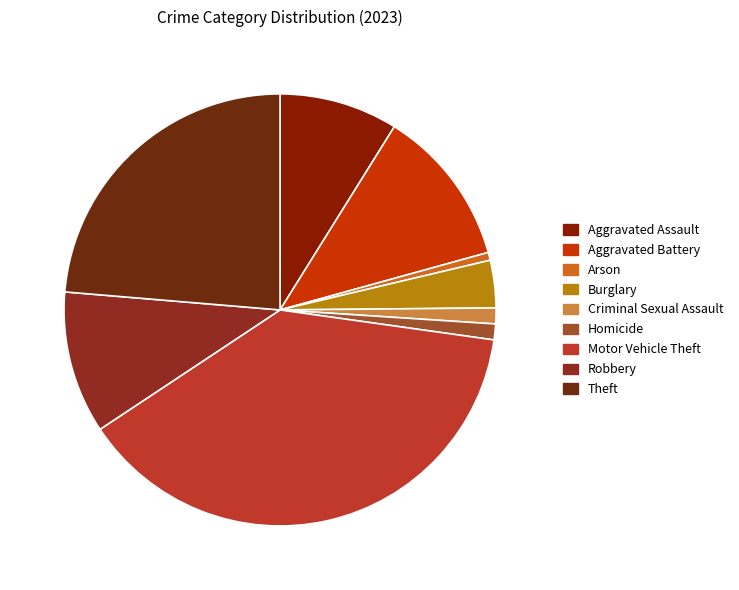

The Burglary slice represents 4% of the pie. True or false?

True